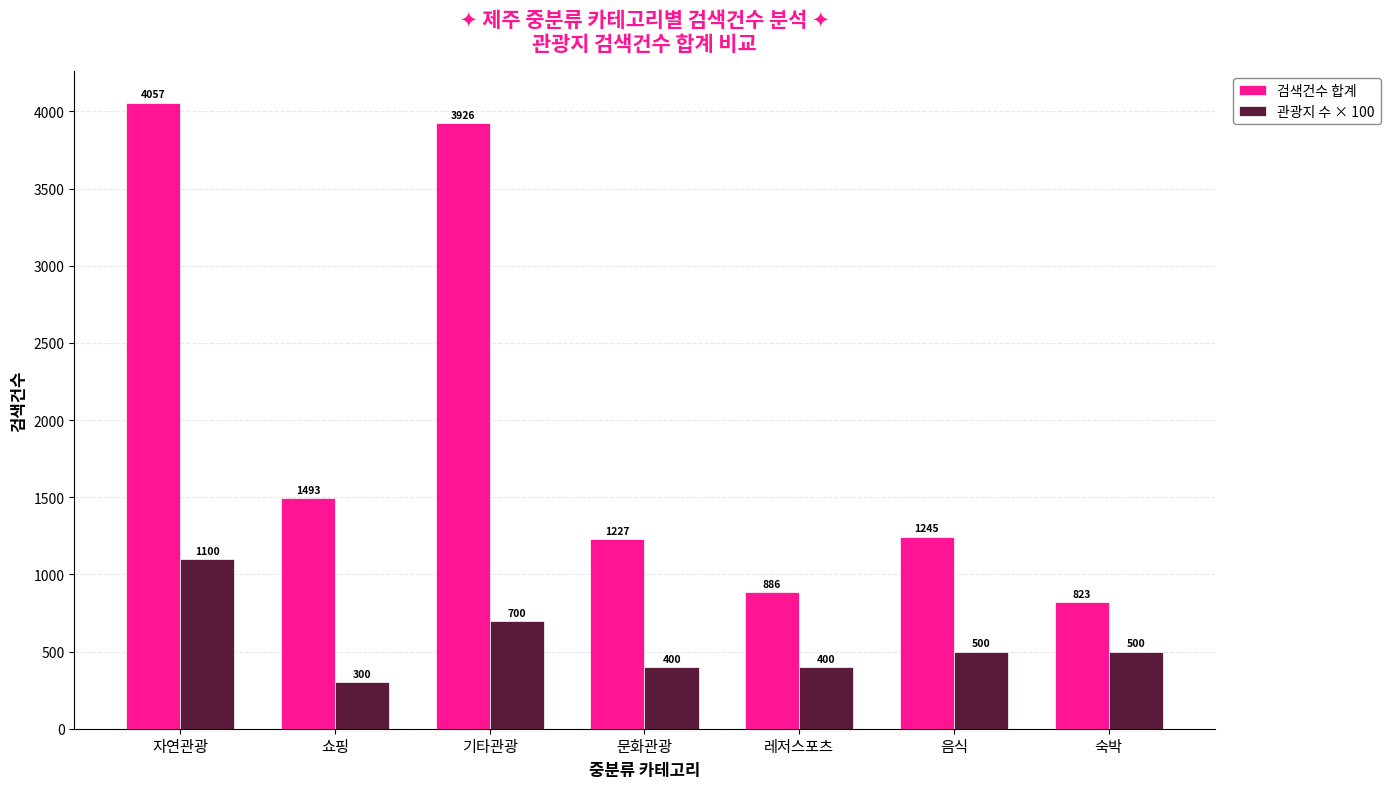

At how many categories does at least one series exceed 2382?

2